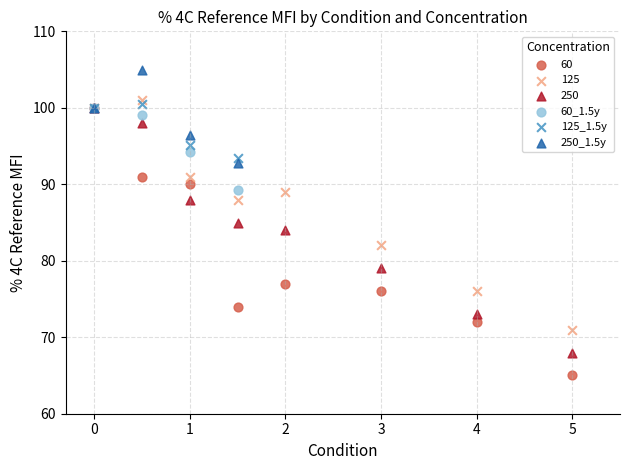

Which series has the widest spread of Y values?

60